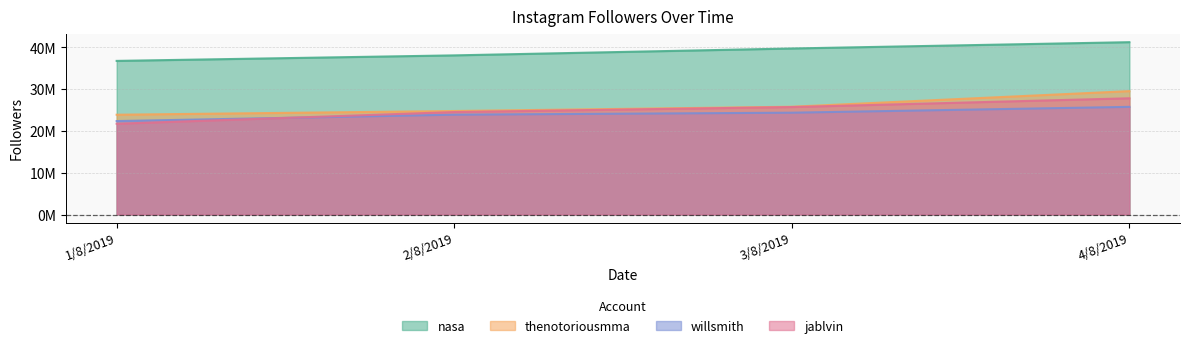

Where does the willsmith series first go above 24387983?

4/8/2019